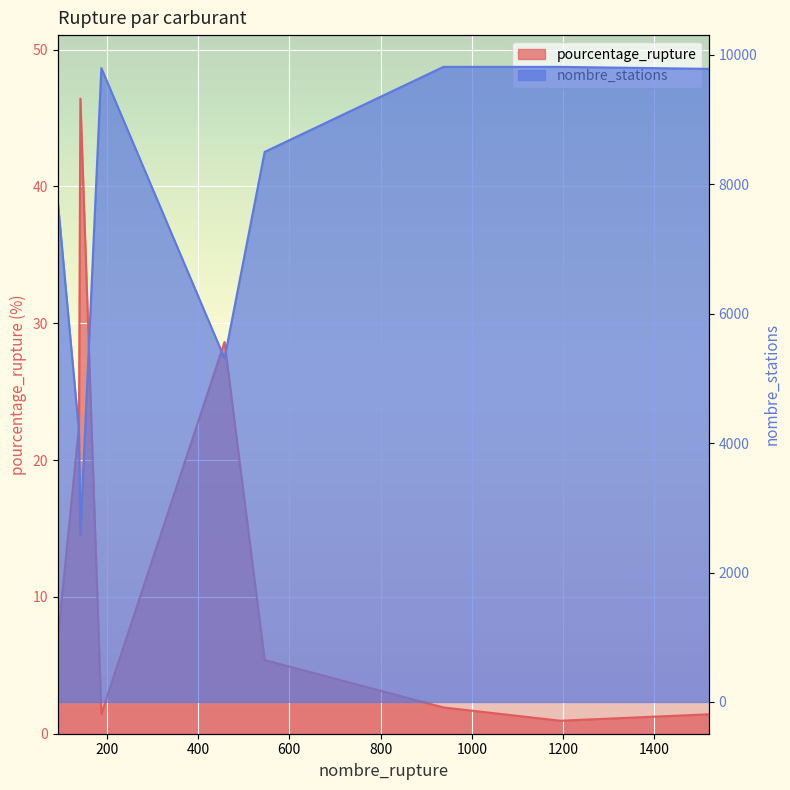

Reading left to right, extract all data points from this chart.

pourcentage_rupture: 93=7.1	139=22.5	142=46.4	188=1.4	458=28.6	546=5.4	938=1.9	1194=0.9	1520=1.4
nombre_stations: 93=7697.0	139=4177.0	142=2572.0	188=9793.0	458=5309.0	546=8498.0	938=9812.0	1194=9812.0	1520=9781.0